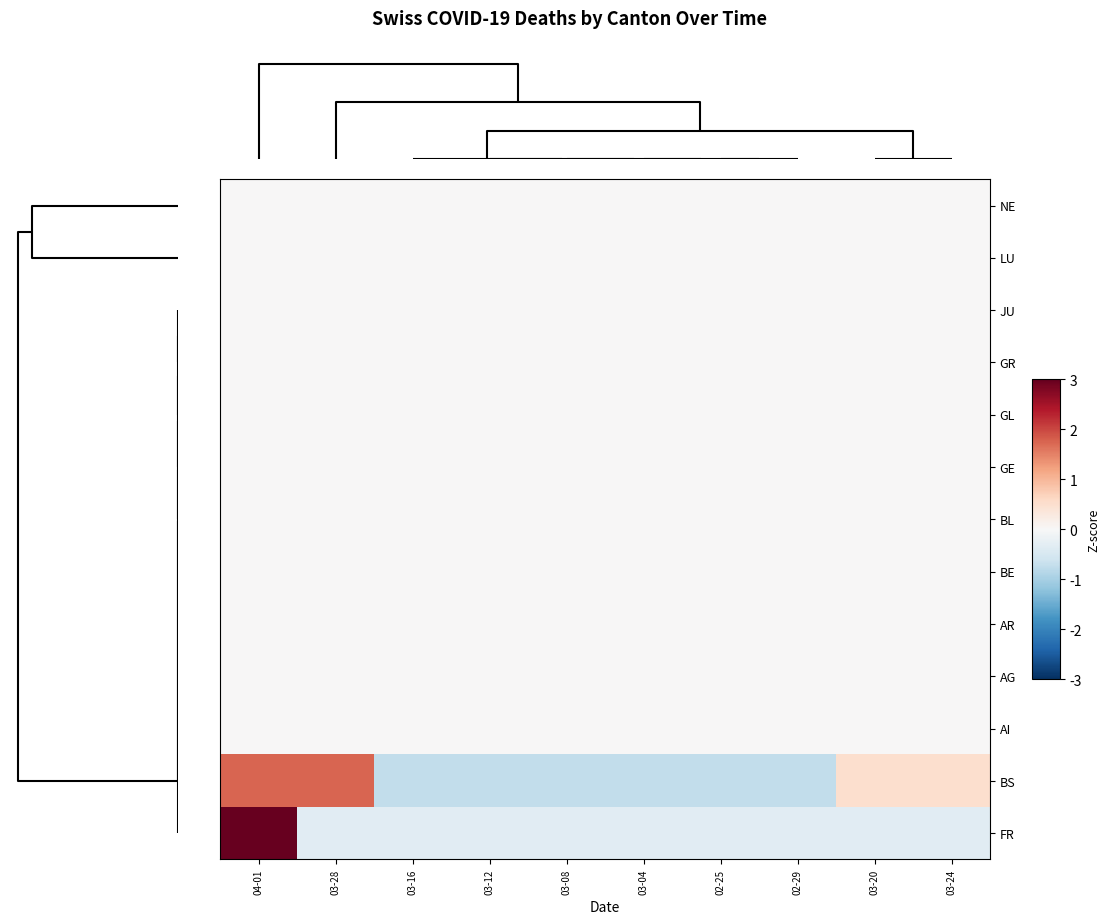

Reading left to right, transcribe all the data shown in this chart.

NE: 04-01=0.0	03-28=0.0	03-16=0.0	03-12=0.0	03-08=0.0	03-04=0.0	02-25=0.0	02-29=0.0	03-20=0.0	03-24=0.0
LU: 04-01=0.0	03-28=0.0	03-16=0.0	03-12=0.0	03-08=0.0	03-04=0.0	02-25=0.0	02-29=0.0	03-20=0.0	03-24=0.0
JU: 04-01=0.0	03-28=0.0	03-16=0.0	03-12=0.0	03-08=0.0	03-04=0.0	02-25=0.0	02-29=0.0	03-20=0.0	03-24=0.0
GR: 04-01=0.0	03-28=0.0	03-16=0.0	03-12=0.0	03-08=0.0	03-04=0.0	02-25=0.0	02-29=0.0	03-20=0.0	03-24=0.0
GL: 04-01=0.0	03-28=0.0	03-16=0.0	03-12=0.0	03-08=0.0	03-04=0.0	02-25=0.0	02-29=0.0	03-20=0.0	03-24=0.0
GE: 04-01=0.0	03-28=0.0	03-16=0.0	03-12=0.0	03-08=0.0	03-04=0.0	02-25=0.0	02-29=0.0	03-20=0.0	03-24=0.0
BL: 04-01=0.0	03-28=0.0	03-16=0.0	03-12=0.0	03-08=0.0	03-04=0.0	02-25=0.0	02-29=0.0	03-20=0.0	03-24=0.0
BE: 04-01=0.0	03-28=0.0	03-16=0.0	03-12=0.0	03-08=0.0	03-04=0.0	02-25=0.0	02-29=0.0	03-20=0.0	03-24=0.0
AR: 04-01=0.0	03-28=0.0	03-16=0.0	03-12=0.0	03-08=0.0	03-04=0.0	02-25=0.0	02-29=0.0	03-20=0.0	03-24=0.0
AG: 04-01=0.0	03-28=0.0	03-16=0.0	03-12=0.0	03-08=0.0	03-04=0.0	02-25=0.0	02-29=0.0	03-20=0.0	03-24=0.0
AI: 04-01=0.0	03-28=0.0	03-16=0.0	03-12=0.0	03-08=0.0	03-04=0.0	02-25=0.0	02-29=0.0	03-20=0.0	03-24=0.0
BS: 04-01=1.8	03-28=1.8	03-16=-0.8	03-12=-0.8	03-08=-0.8	03-04=-0.8	02-25=-0.8	02-29=-0.8	03-20=0.5	03-24=0.5
FR: 04-01=3.0	03-28=-0.3	03-16=-0.3	03-12=-0.3	03-08=-0.3	03-04=-0.3	02-25=-0.3	02-29=-0.3	03-20=-0.3	03-24=-0.3